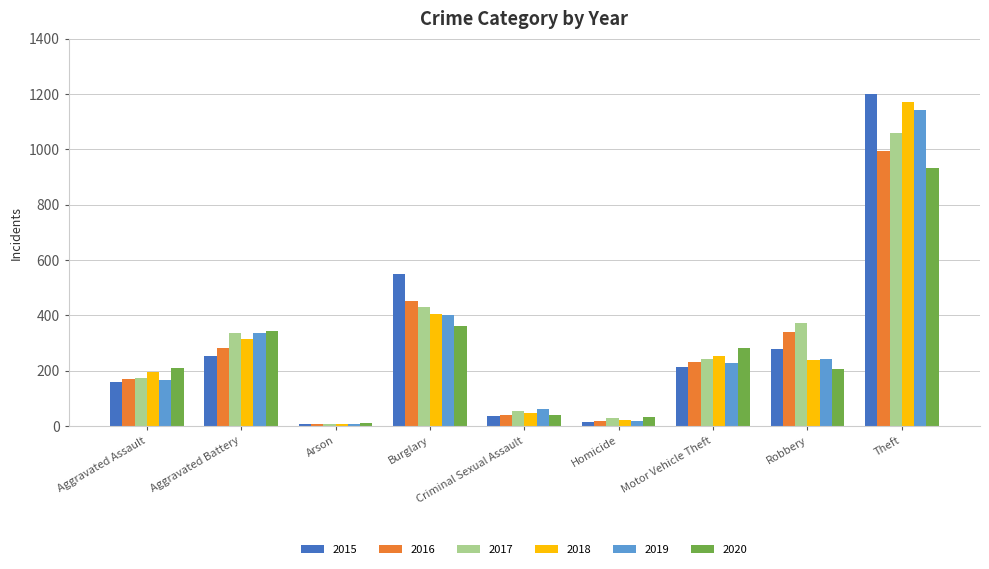

How many bars are there in each group?

6